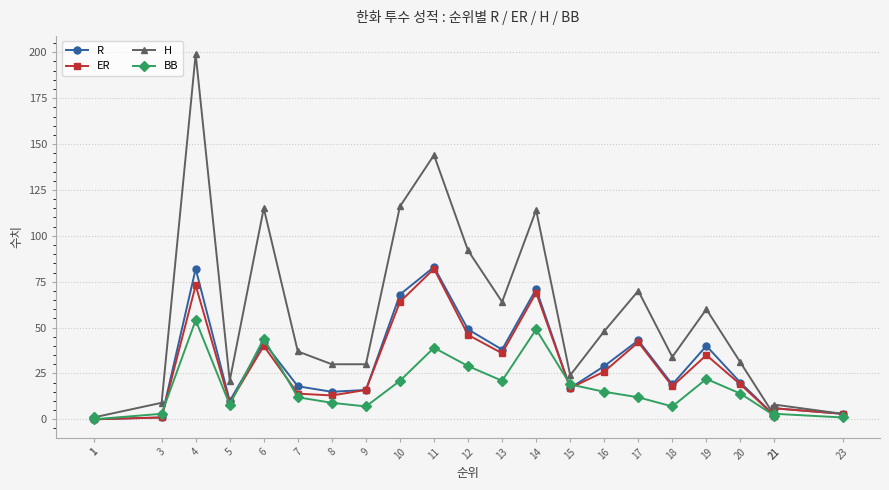

Does the chart have visible grid lines?

Yes